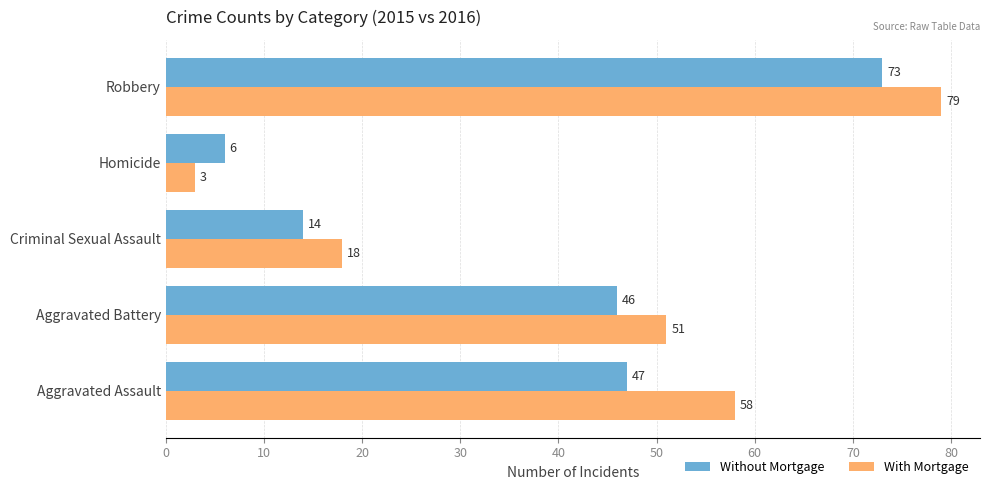

What is the difference between the With Mortgage values at Robbery and Criminal Sexual Assault?

61